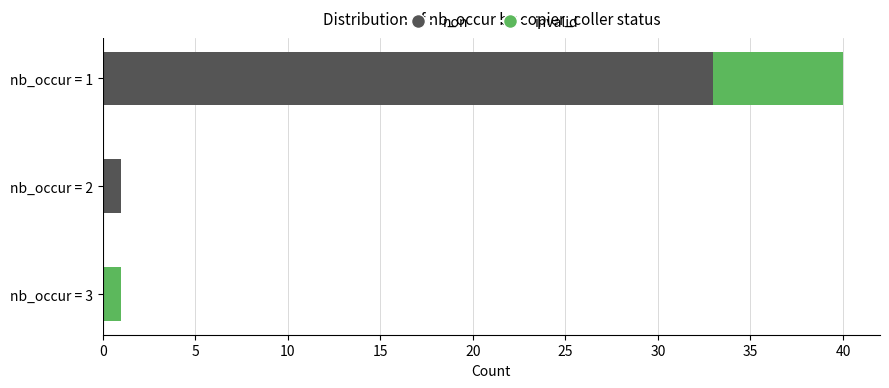

Where is non nearest to the value 16?

nb_occur = 2